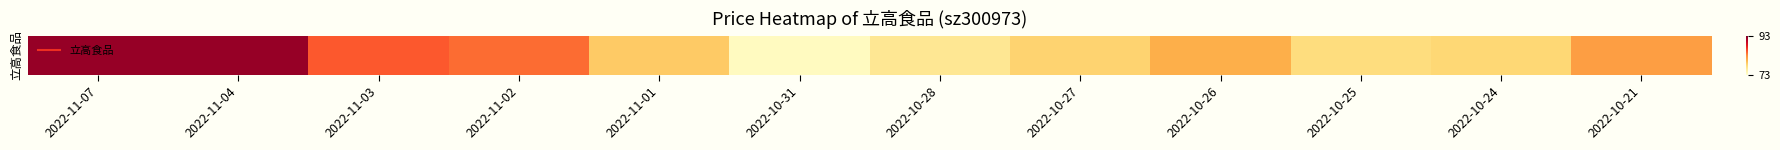

Rank the categories by value from lowest to highest.

2022-10-31, 2022-10-28, 2022-10-25, 2022-10-24, 2022-10-27, 2022-11-01, 2022-10-26, 2022-10-21, 2022-11-02, 2022-11-03, 2022-11-04, 2022-11-07